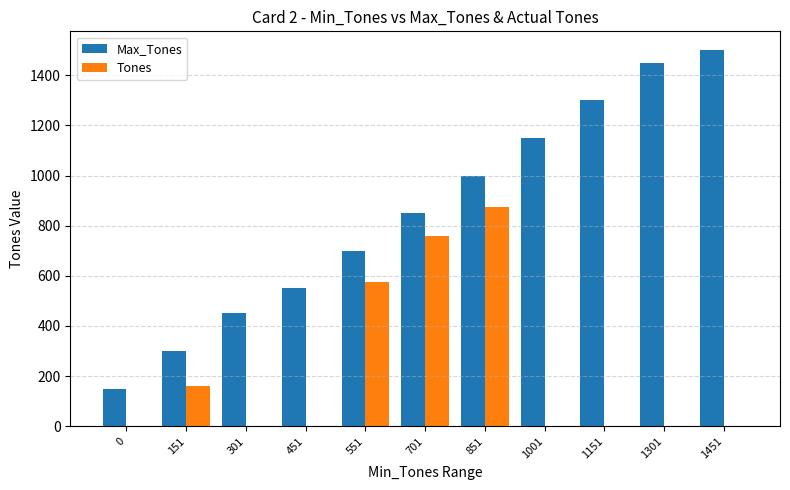

Reading right to left, list all the values displayed in this chart.

Max_Tones: 1451=1500	1301=1450	1151=1300	1001=1150	851=1000	701=850	551=700	451=550	301=450	151=300	0=150
Tones: 1451=0	1301=0	1151=0	1001=0	851=875	701=758	551=576	451=0	301=0	151=159	0=0